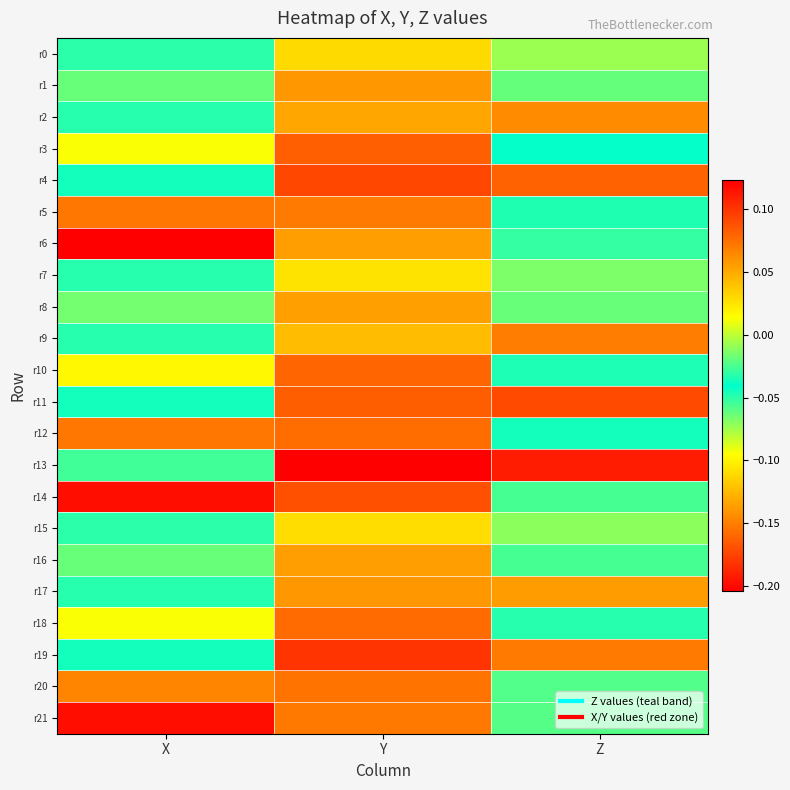

Reading left to right, list all the values displayed in this chart.

r0: X=-0.0	Y=0.0	Z=-0.0
r1: X=-0.1	Y=0.1	Z=-0.0
r2: X=-0.0	Y=0.1	Z=0.1
r3: X=-0.1	Y=0.1	Z=-0.0
r4: X=-0.0	Y=0.1	Z=0.1
r5: X=-0.2	Y=0.1	Z=-0.0
r6: X=-0.2	Y=0.1	Z=-0.1
r7: X=-0.0	Y=0.0	Z=-0.0
r8: X=-0.1	Y=0.1	Z=-0.0
r9: X=-0.0	Y=0.0	Z=0.1
r10: X=-0.1	Y=0.1	Z=-0.0
r11: X=-0.0	Y=0.1	Z=0.1
r12: X=-0.2	Y=0.1	Z=-0.0
r13: X=-0.1	Y=0.1	Z=0.1
r14: X=-0.2	Y=0.1	Z=-0.0
r15: X=-0.0	Y=0.0	Z=-0.0
r16: X=-0.1	Y=0.1	Z=-0.0
r17: X=-0.0	Y=0.1	Z=0.1
r18: X=-0.1	Y=0.1	Z=-0.0
r19: X=-0.0	Y=0.1	Z=0.1
r20: X=-0.1	Y=0.1	Z=-0.1
r21: X=-0.2	Y=0.1	Z=-0.1